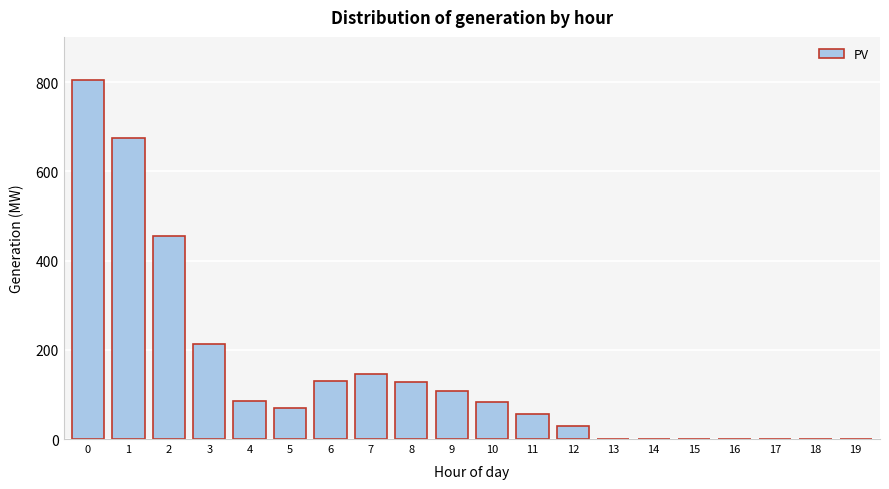

What is the sum of all values?

2985